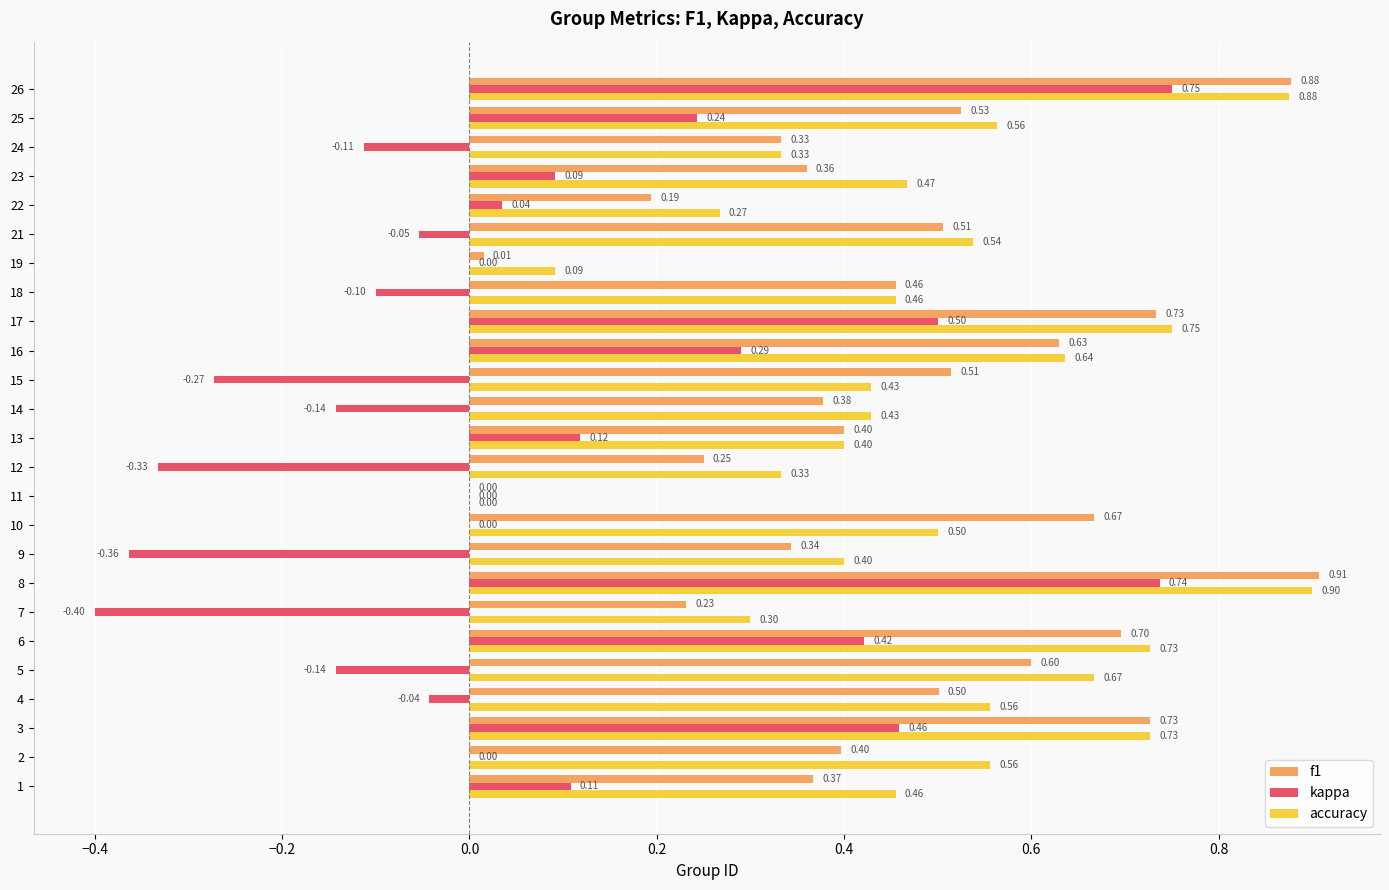

What is the sum of the accuracy values at 9 and 18?

0.9